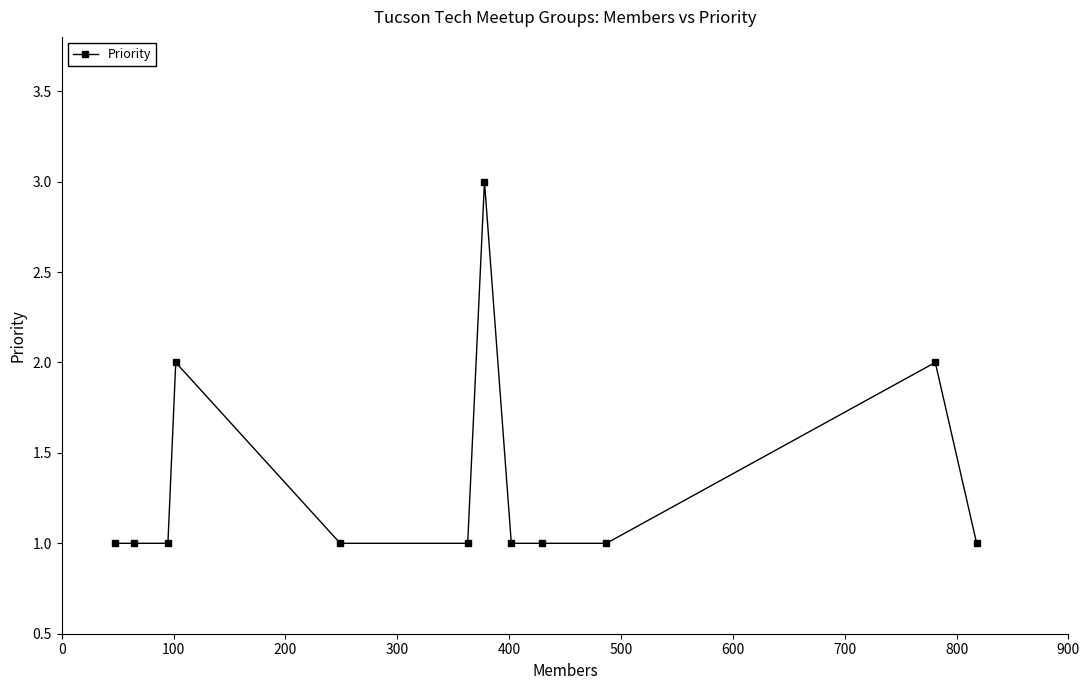

What is the value of the 6th point from the left?

1